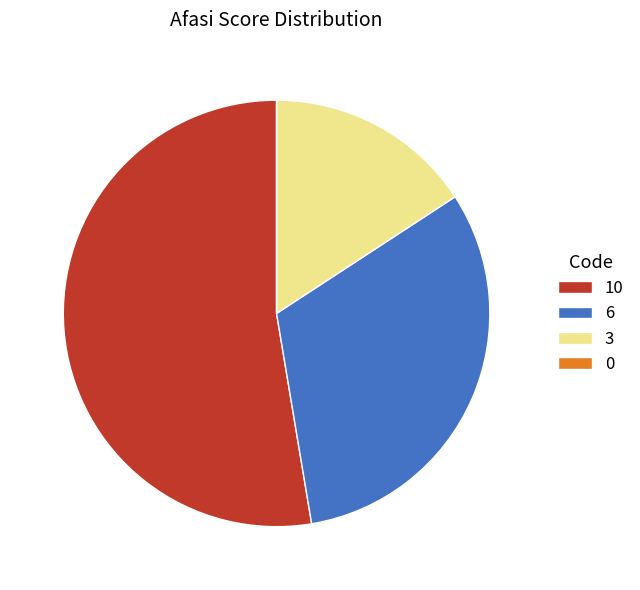

Does any single category account for the majority?

Yes